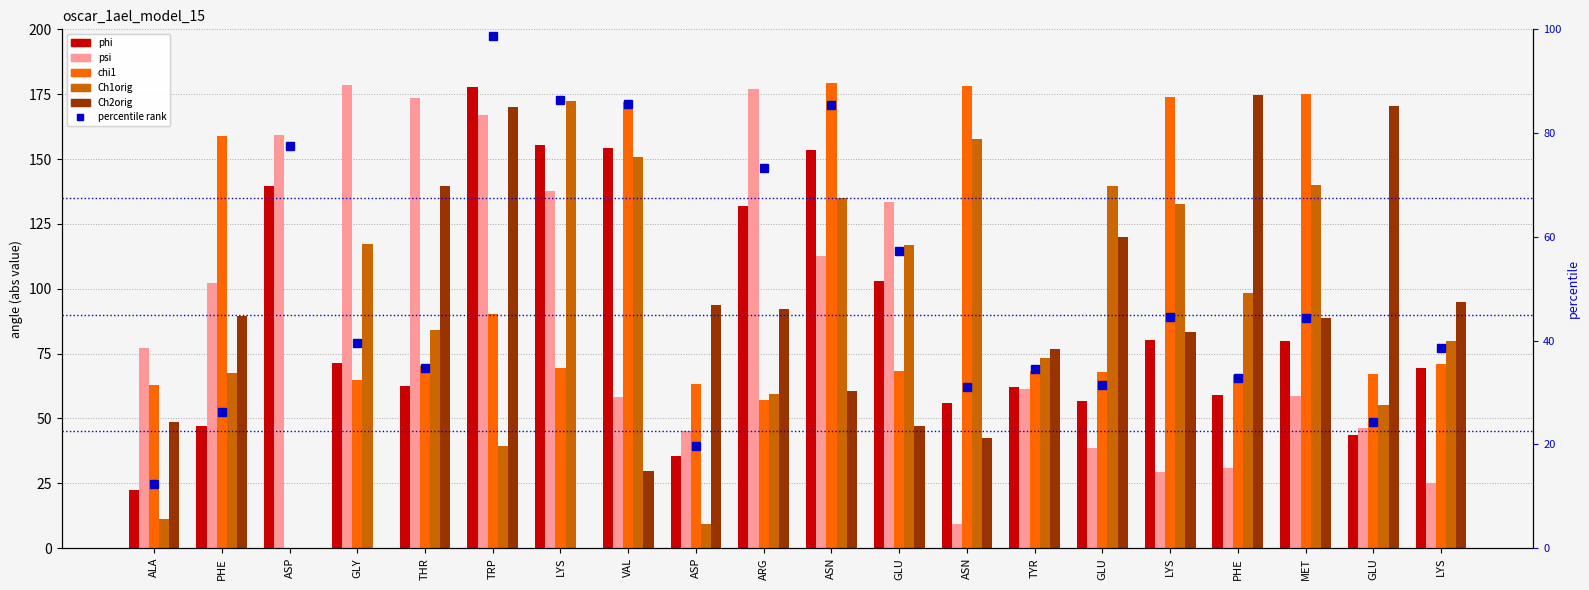

What is the difference between the maximum and minimum values in the Ch2orig series?

174.6